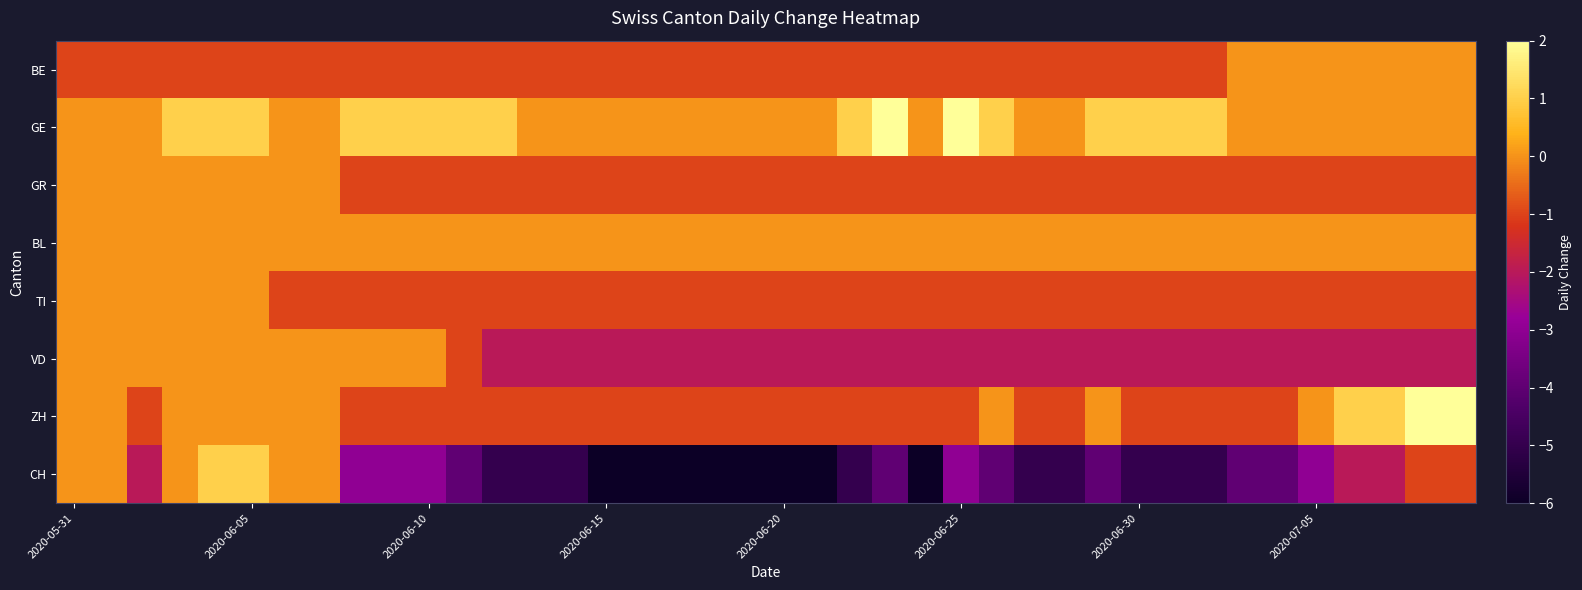

At how many categories does at least one series exceed -1?

40